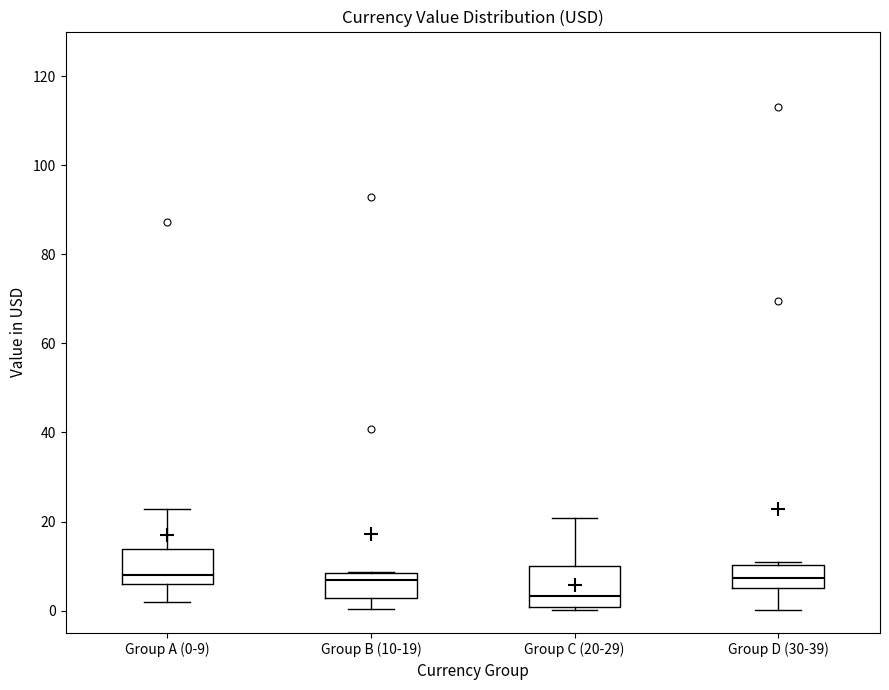

Reading left to right, transcribe this box plot: for each box, give where its median line is, the range the box spans, and where its two whiskers end, as read against the y-axis. The values are not printed on the chart, so give them approximately, as read against the axis.

Group A (0-9): median 8, box 6 to 14, whiskers 2 to 22
Group B (10-19): median 6, box 2 to 8, whiskers 0 to 8
Group C (20-29): median 4, box 0 to 10, whiskers 0 (just below the box's lower edge) to 20
Group D (30-39): median 8, box 6 to 10, whiskers 0 to 10 (just above the box's upper edge)